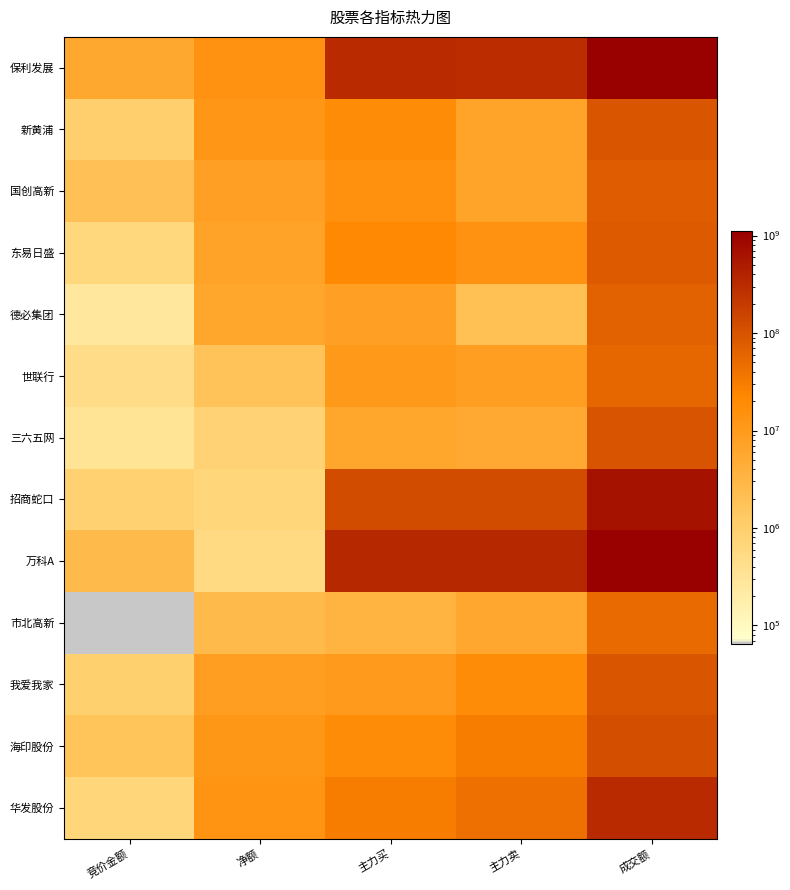

Rank the series by their maximum value, from highest to lowest.

保利发展, 万科A, 招商蛇口, 华发股份, 海印股份, 三六五网, 新黄浦, 我爱我家, 东易日盛, 国创高新, 德必集团, 世联行, 市北高新